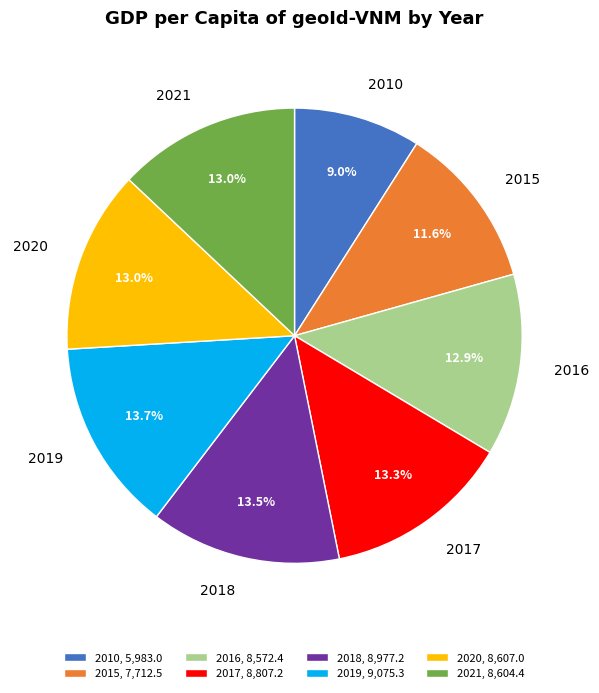

How many slices are in this pie chart?

8